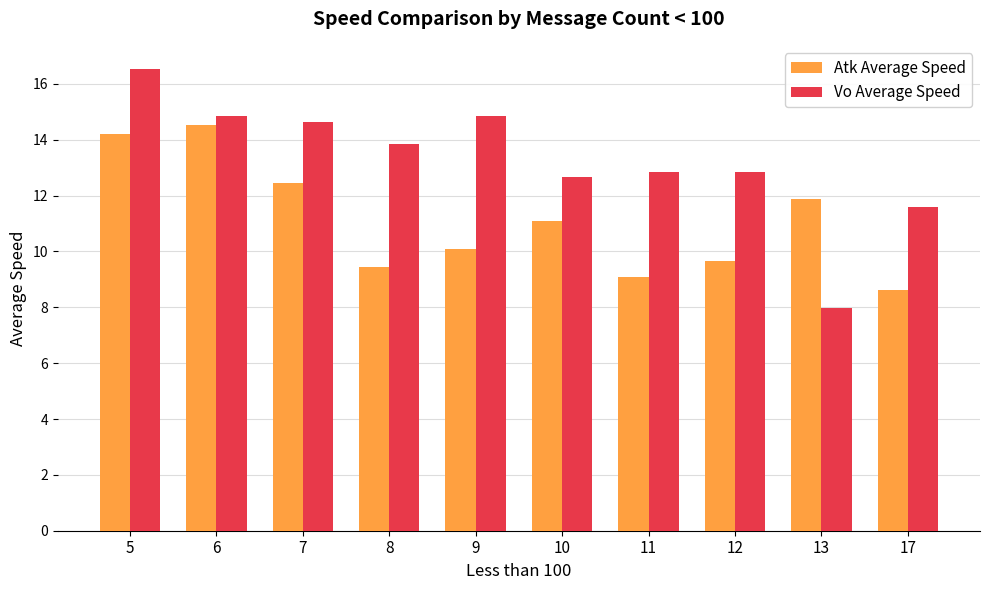

Rank the series by their average value, from highest to lowest.

Vo Average Speed, Atk Average Speed